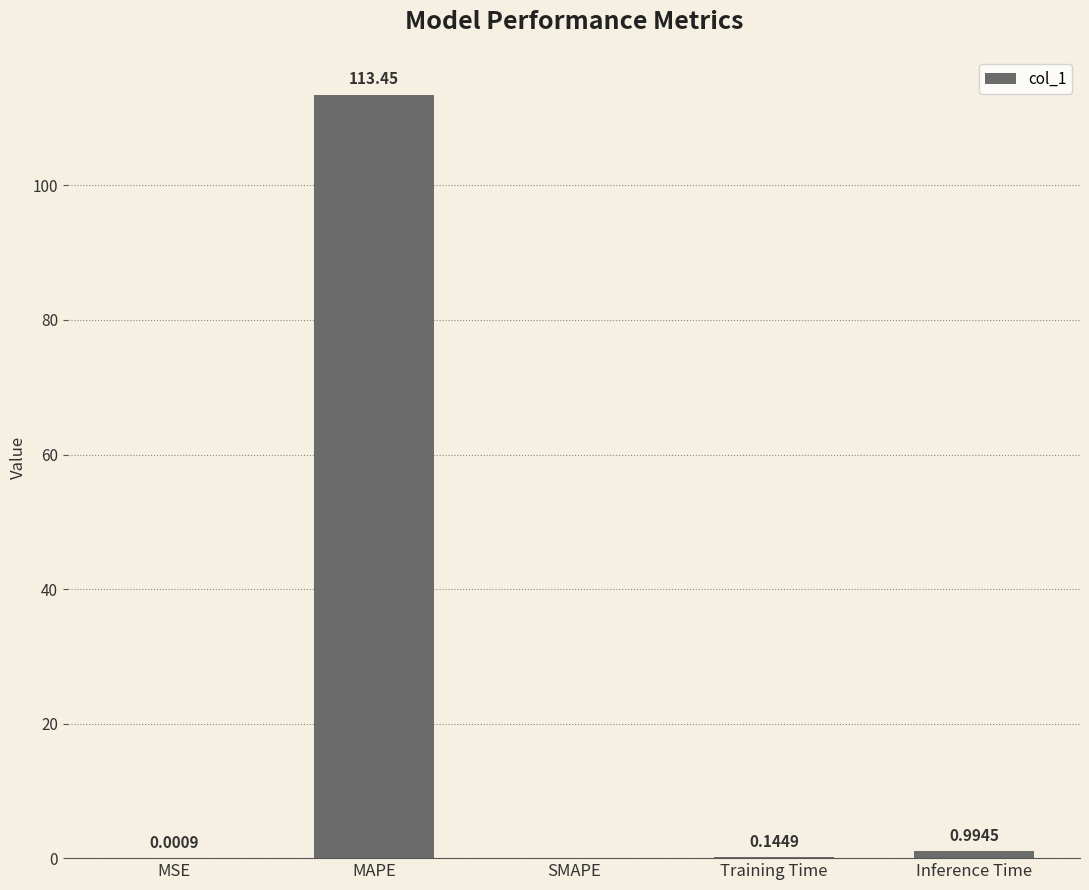

Between MAPE and Training Time, which is larger?

MAPE